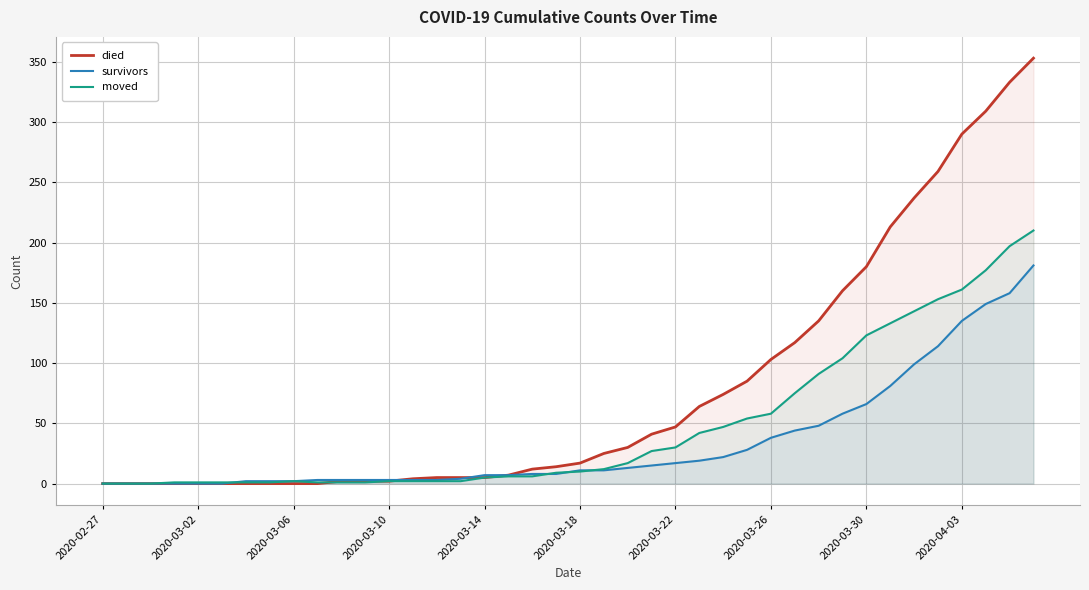

What is the value of the died point at the 28th from the left?

85